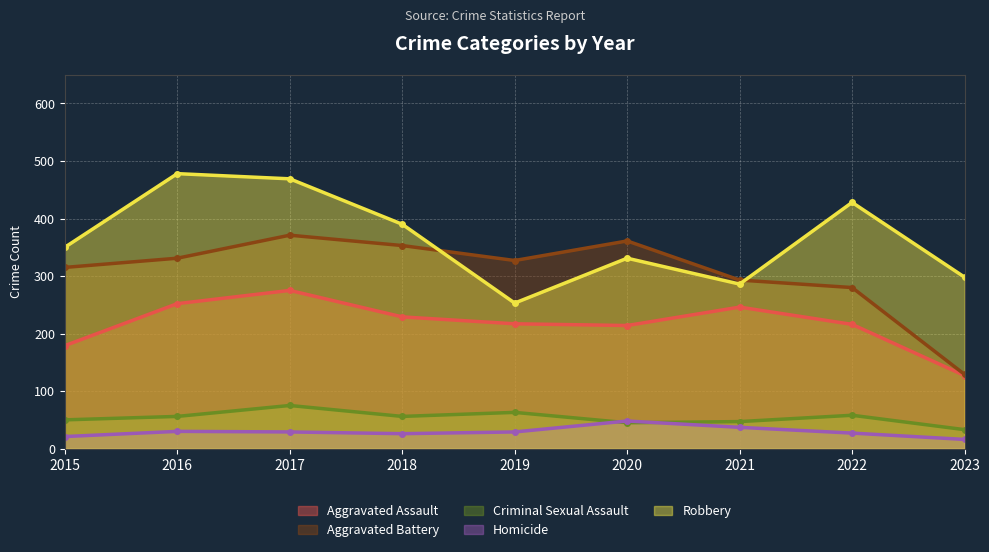

At which label is Homicide closest to 32?

2016